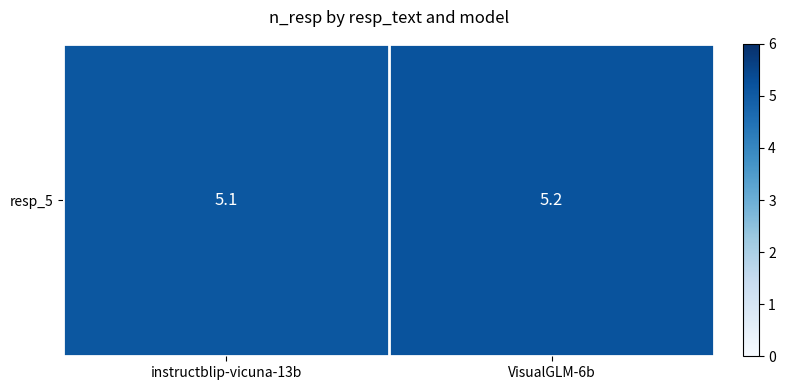

What is the difference between the maximum and minimum values?

0.1